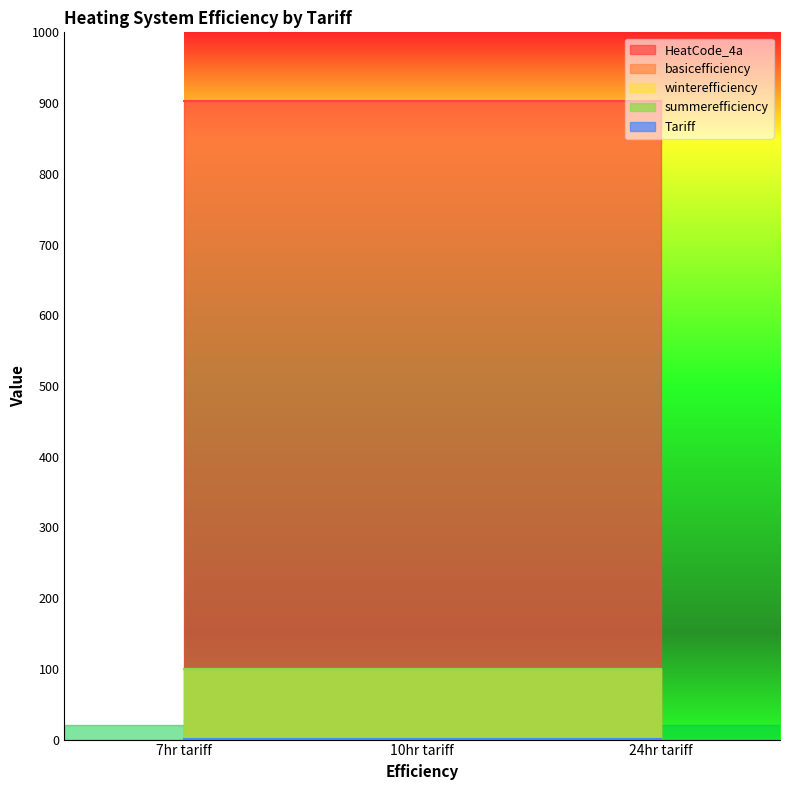

What position from the left is 24hr tariff?

3